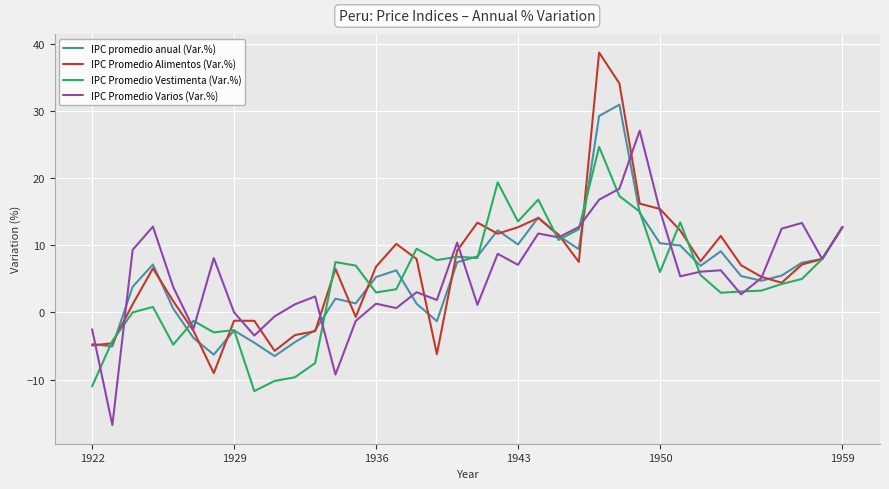

True or false: IPC Promedio Alimentos (Var.%) and IPC promedio anual (Var.%) cross at least once.

True